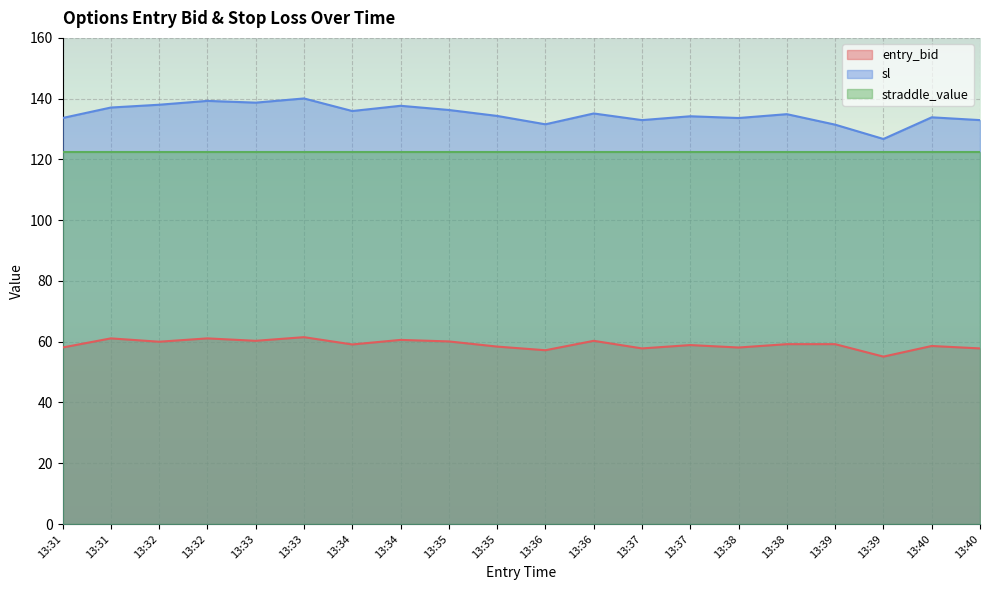

What is the spread (max minus min) of values at 13:35?

76.2